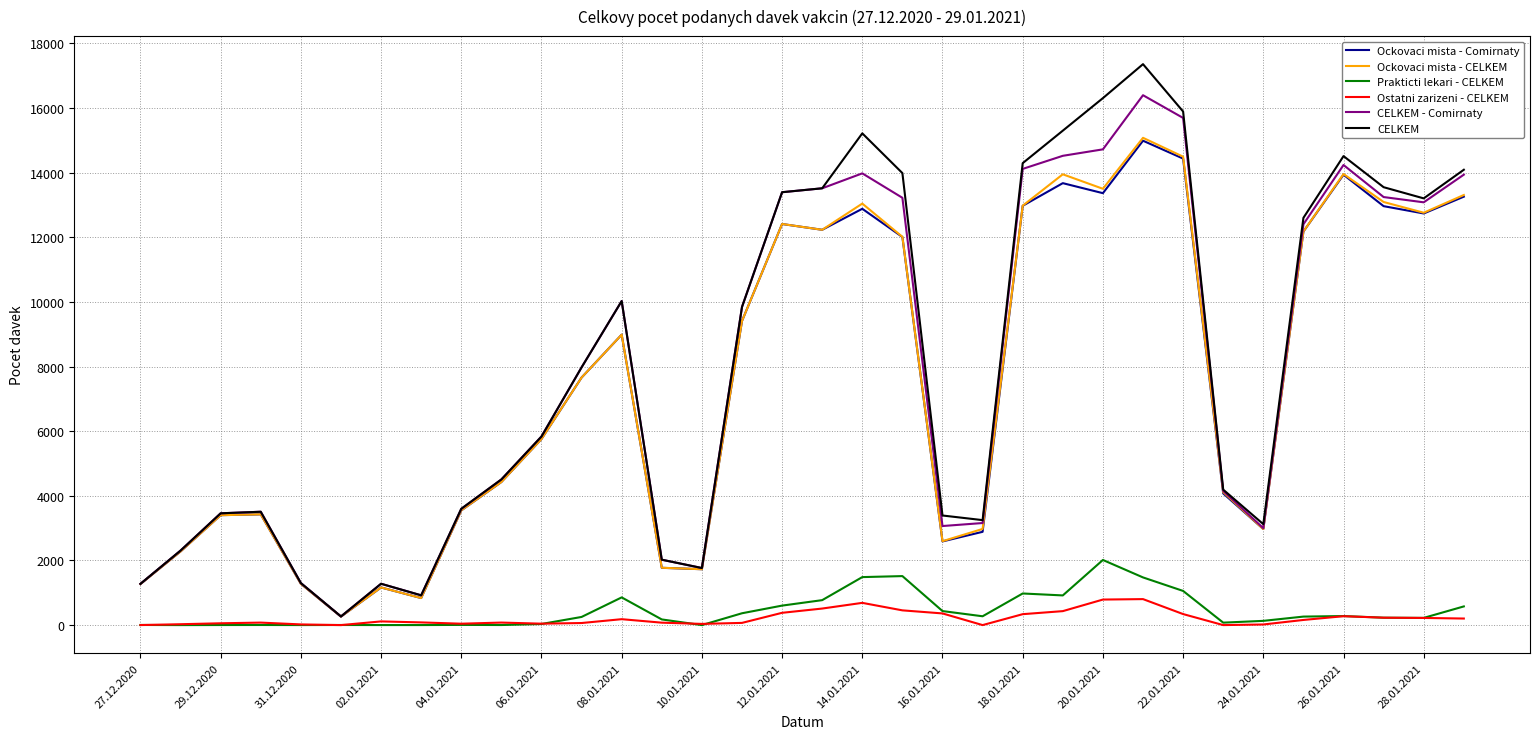

Which series has the widest spread of values?

CELKEM